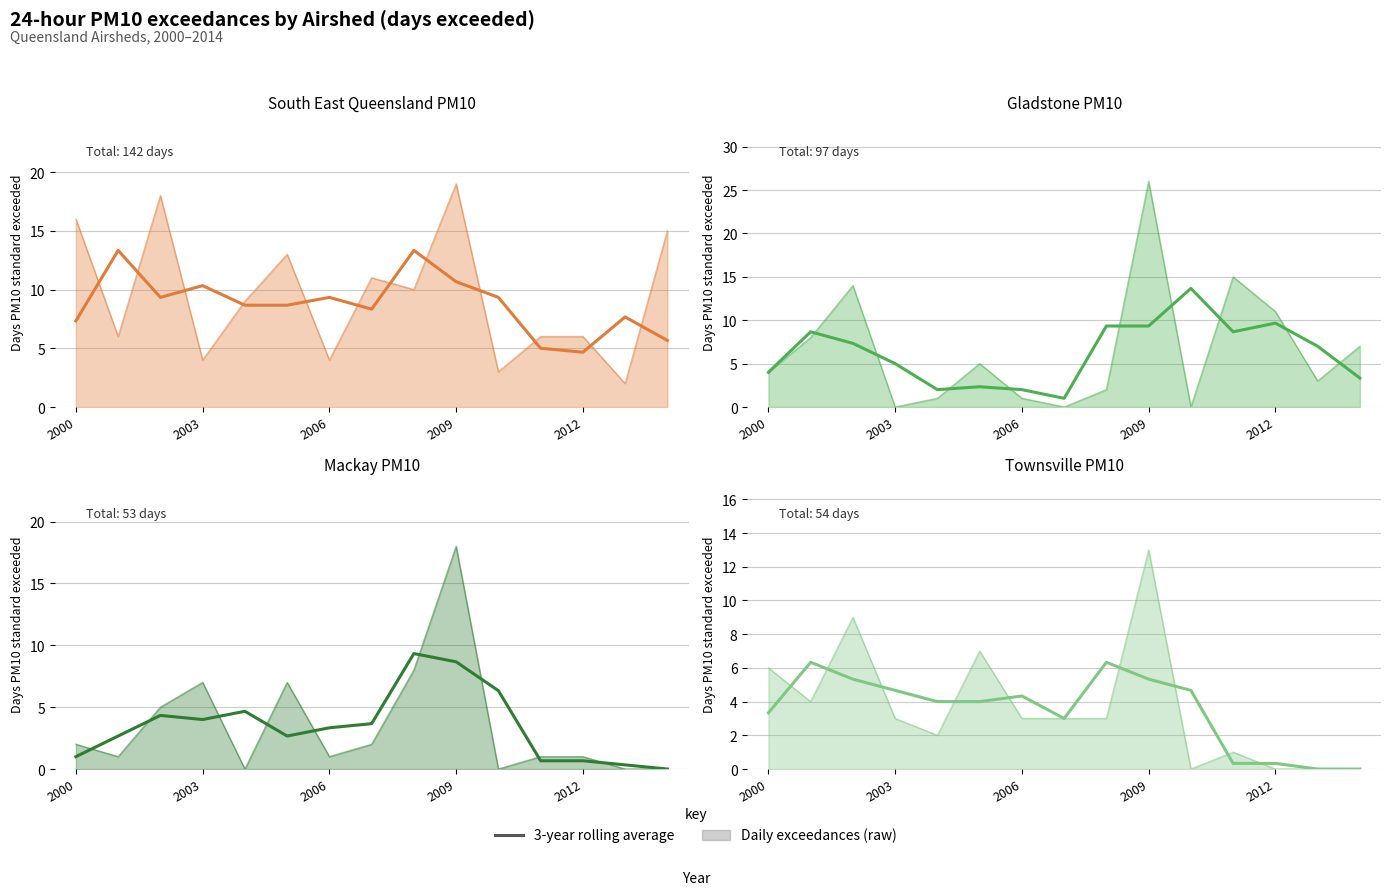

What is the value of the Townsville PM10 (3-yr avg) point at the 11th from the left?

4.7